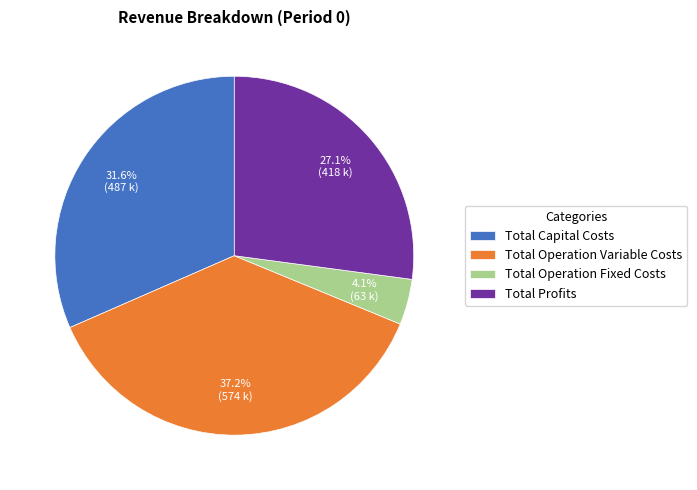

To the nearest percent, what is the average slice percentage?

25%